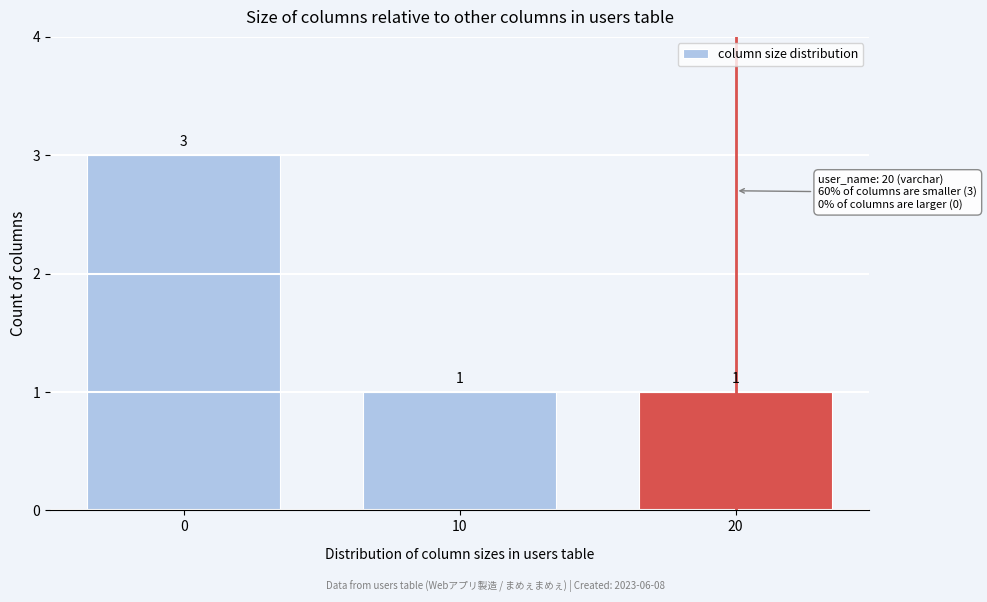

Reading right to left, what are all the values shown in this chart?

1	1	3